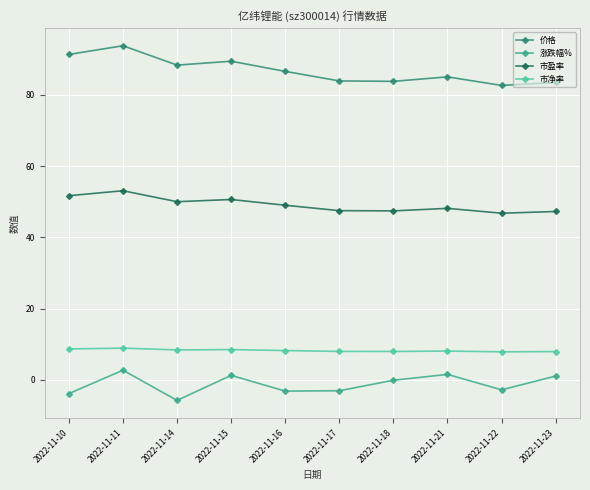

What is the difference between the highest and lowest values at 2022-11-15?

88.2